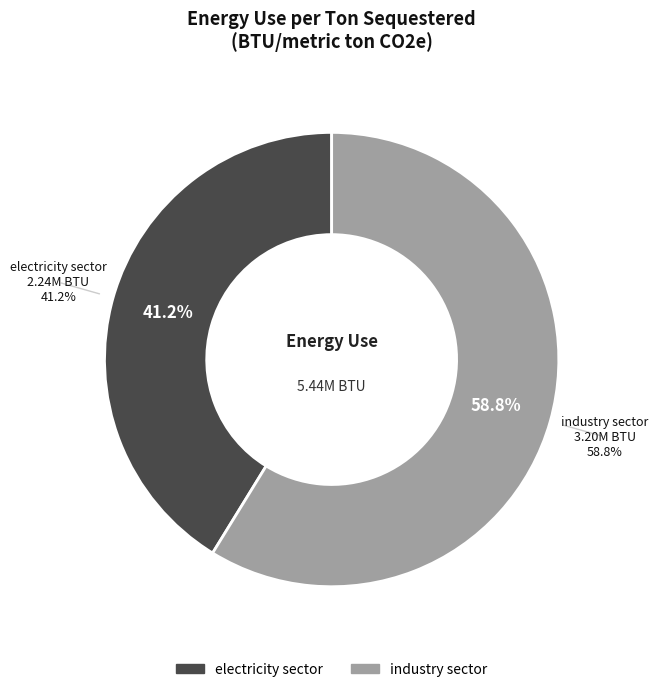

Which has a higher value, electricity sector or industry sector?

industry sector